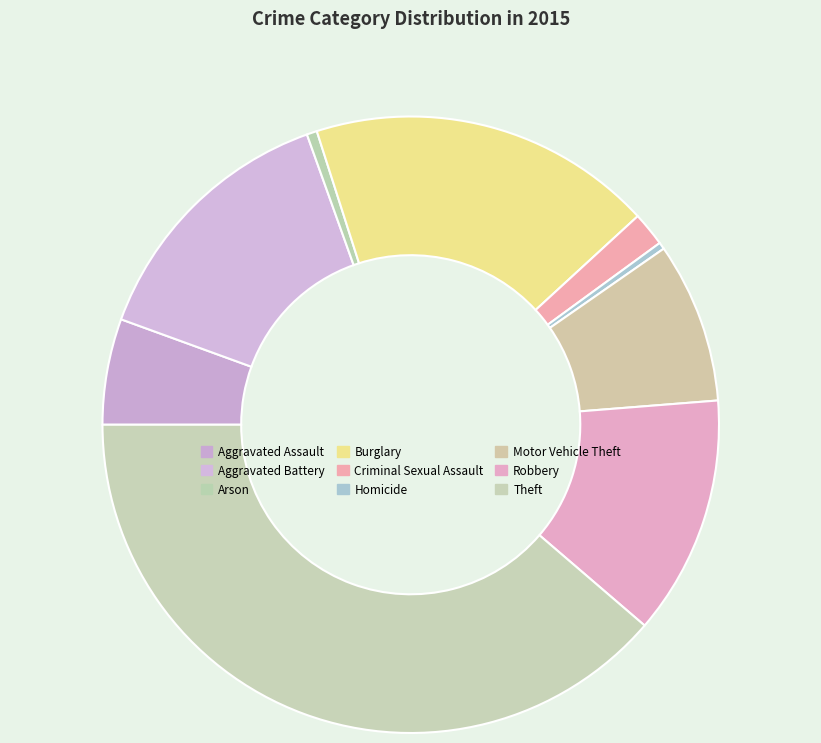

The Motor Vehicle Theft slice represents 19% of the pie. True or false?

False